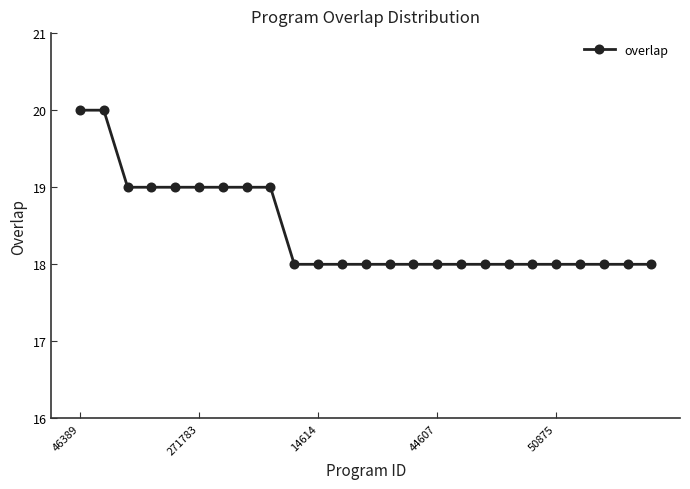

Reading left to right, list all the values displayed in this chart.

20	20	19	19	19	19	19	19	19	18	18	18	18	18	18	18	18	18	18	18	18	18	18	18	18